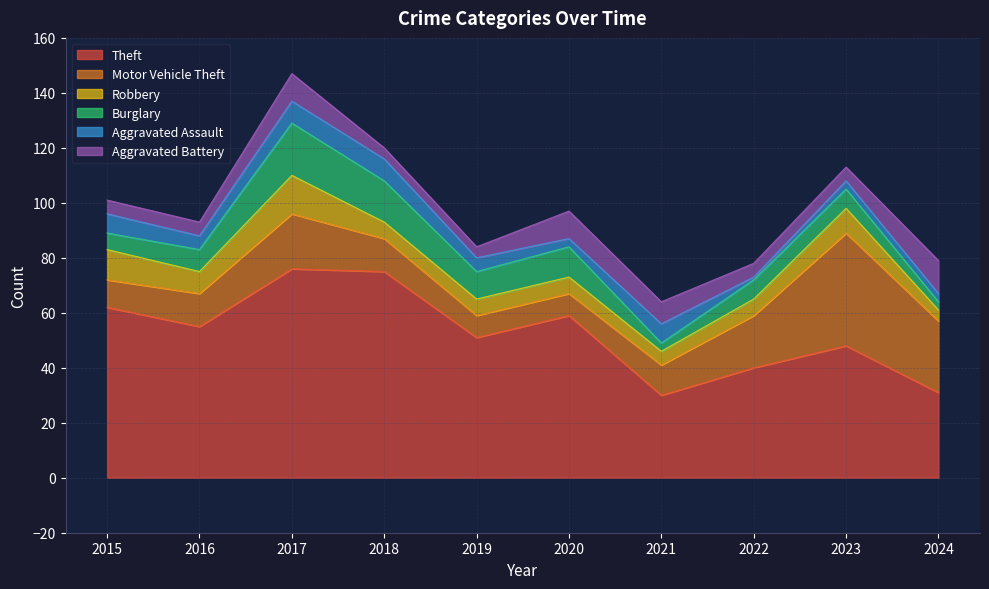

Is the value of Aggravated Battery at 2023 greater than the value of Theft at 2018?

No